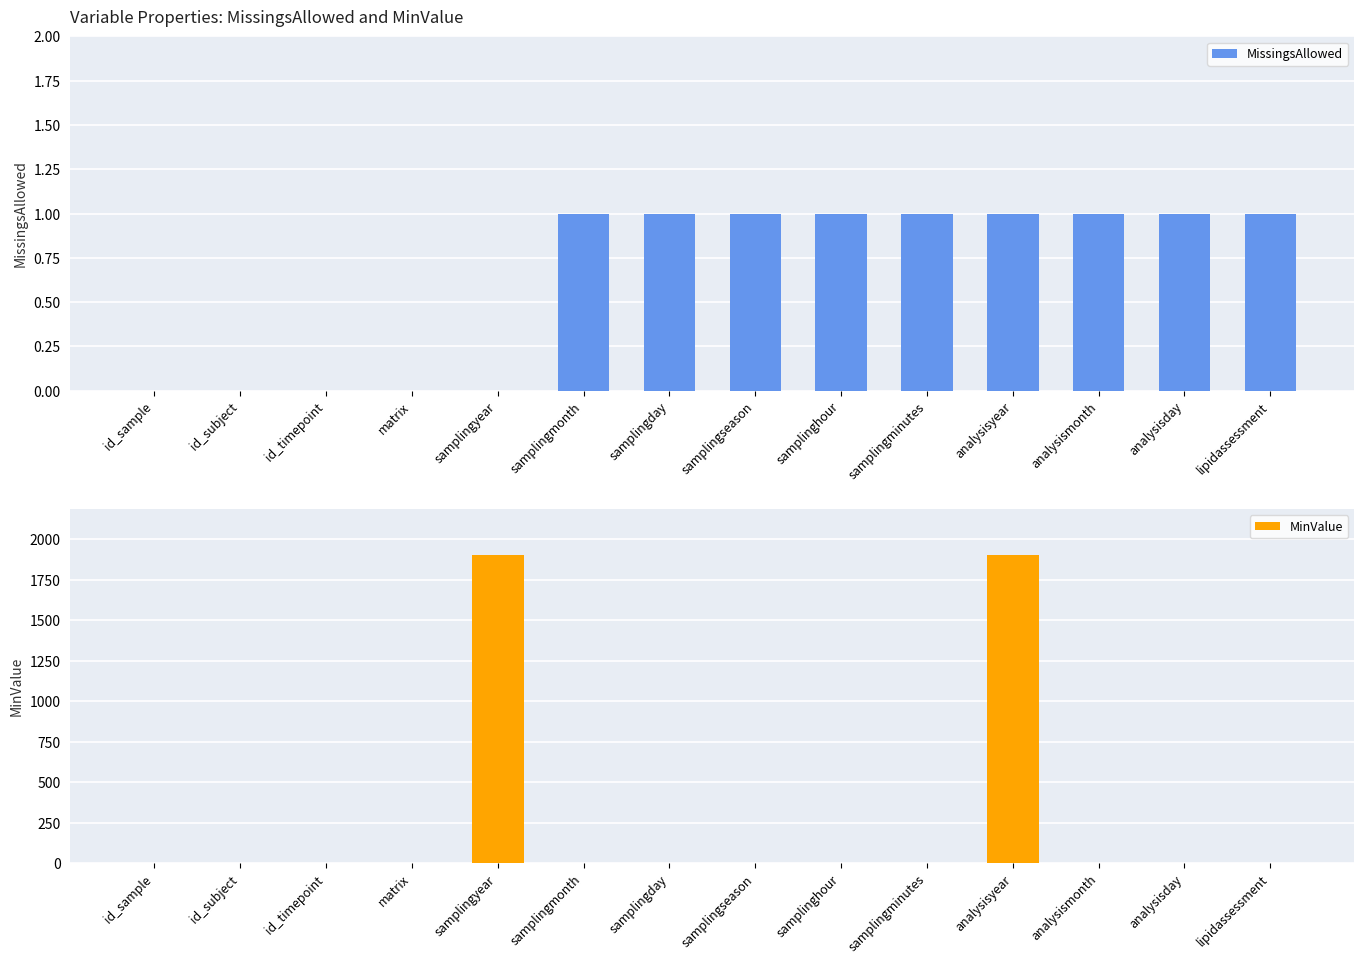

What is the sum of all MinValue values?

3809